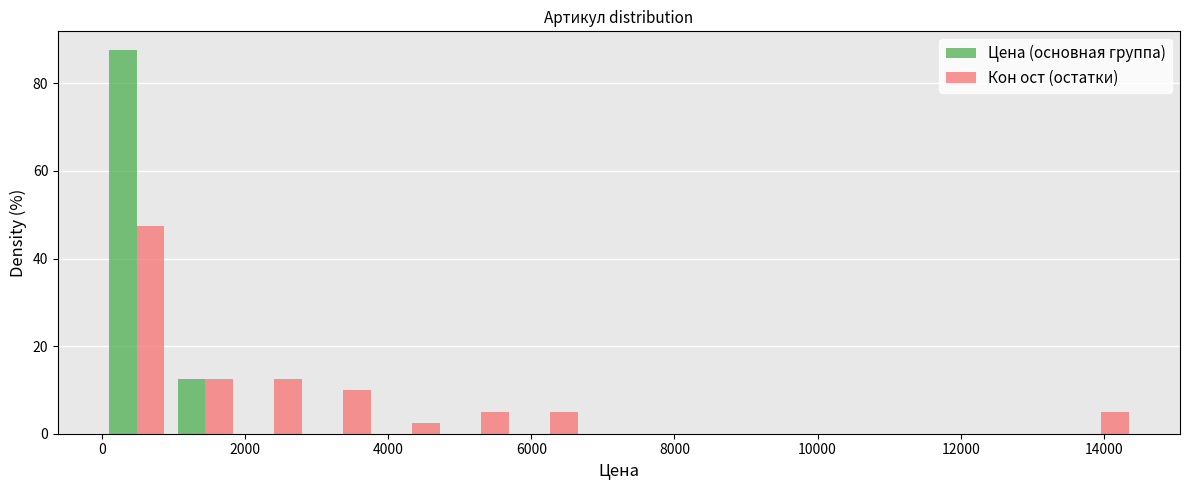

What is the height of the Цена (основная группа) bar covering 0 to 1000 on the x-axis? Neither the bar edges nor the heights are printed on the chart, so give them approximately, as read against the axes.

88